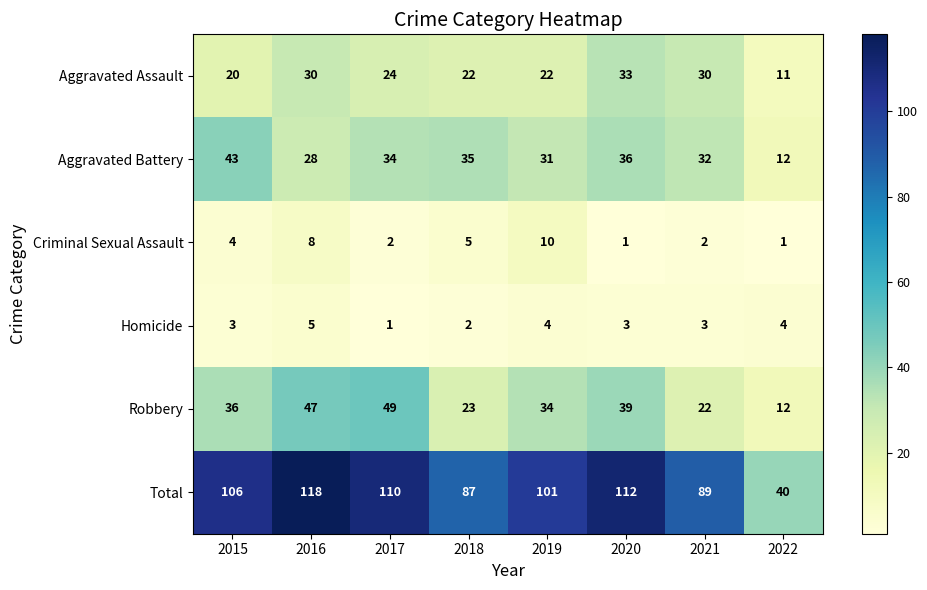

At how many categories does at least one series exceed 54?

7